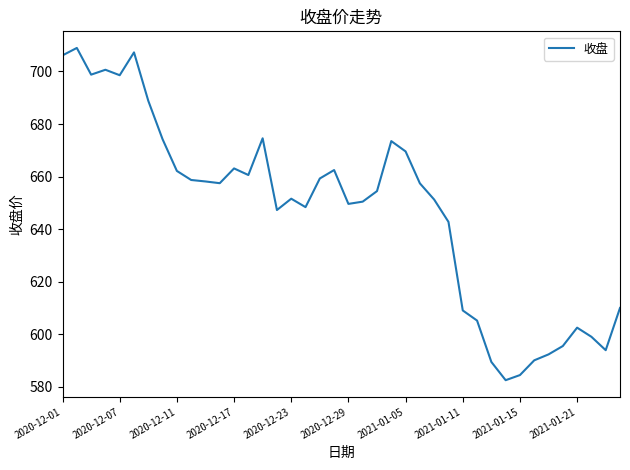

What is the smallest value displayed?

582.5